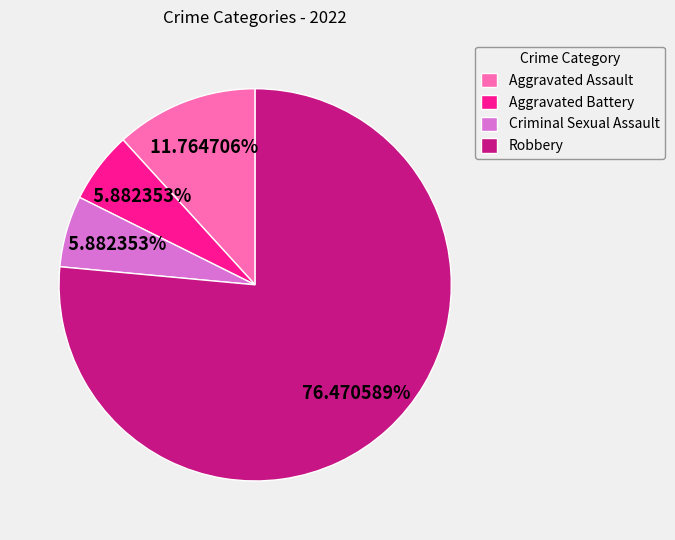

How many slices are in this pie chart?

4